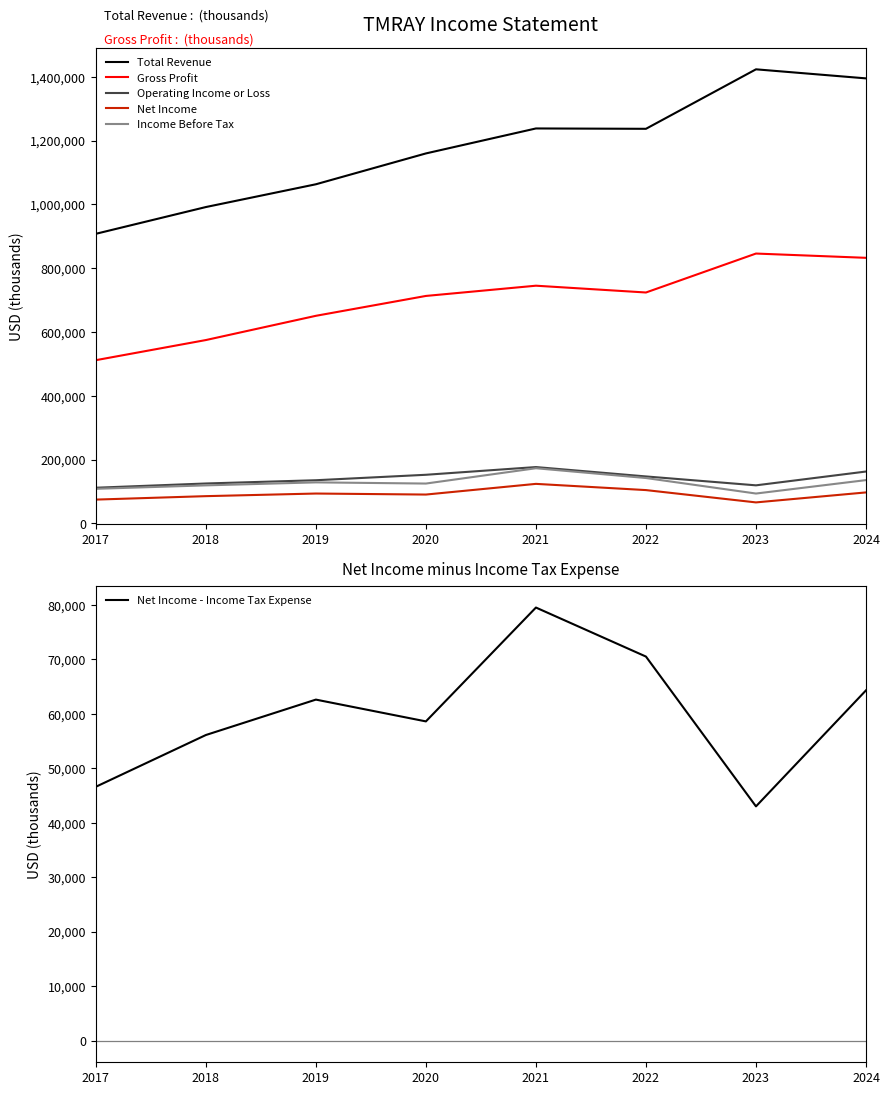

Is it true that Net Income - Income Tax Expense equals 64300 at 2024?

True